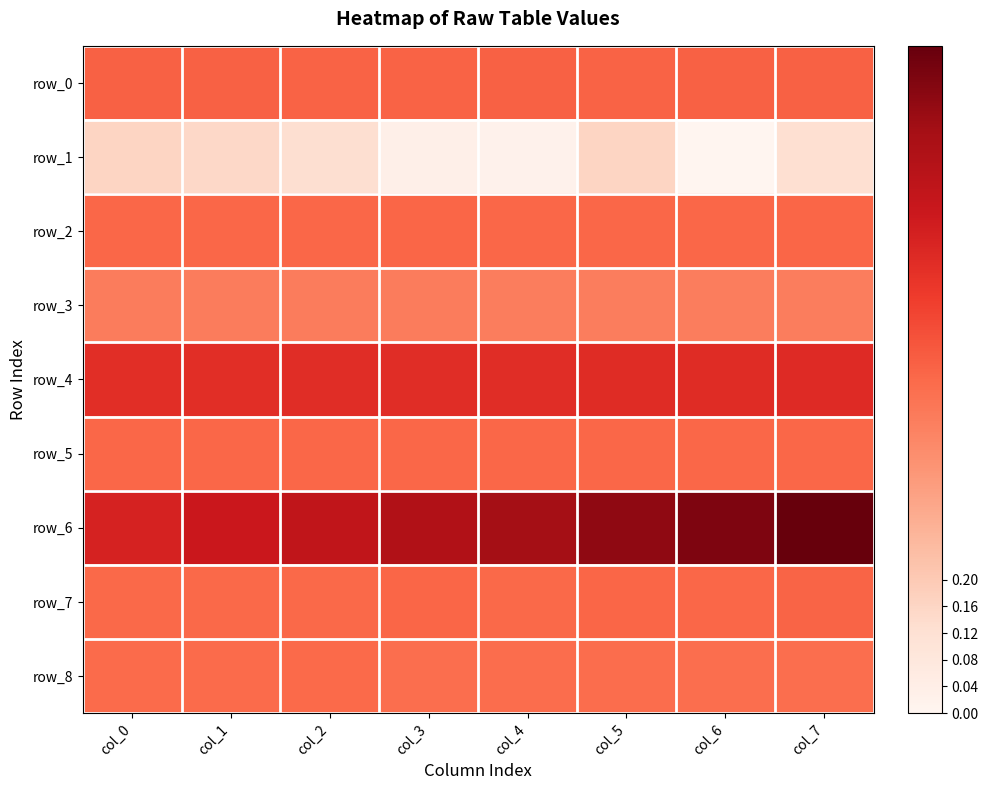

What is the highest value of the row_1 series?

0.2